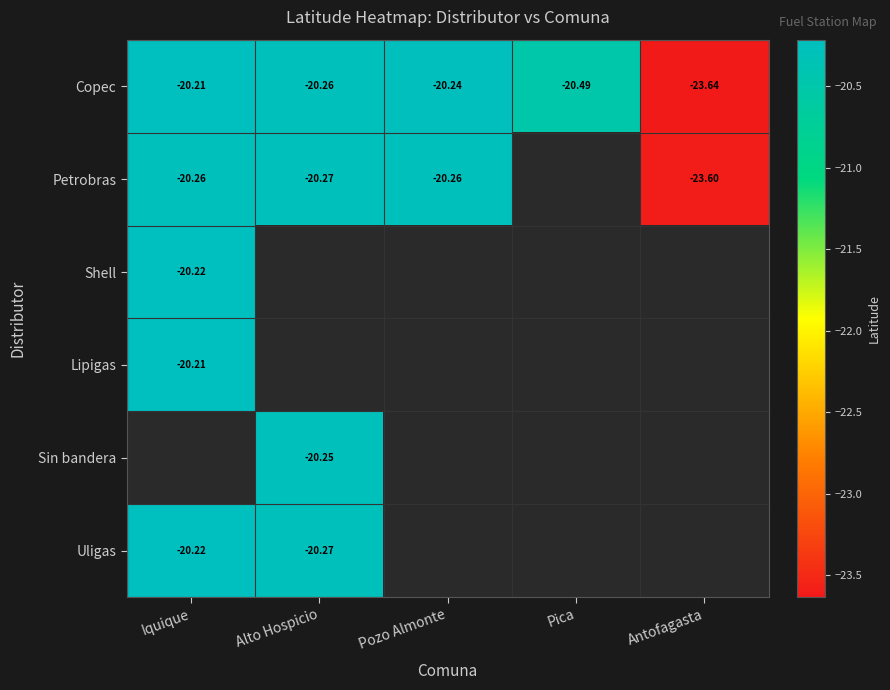

At which label is Copec closest to -21?

Pica